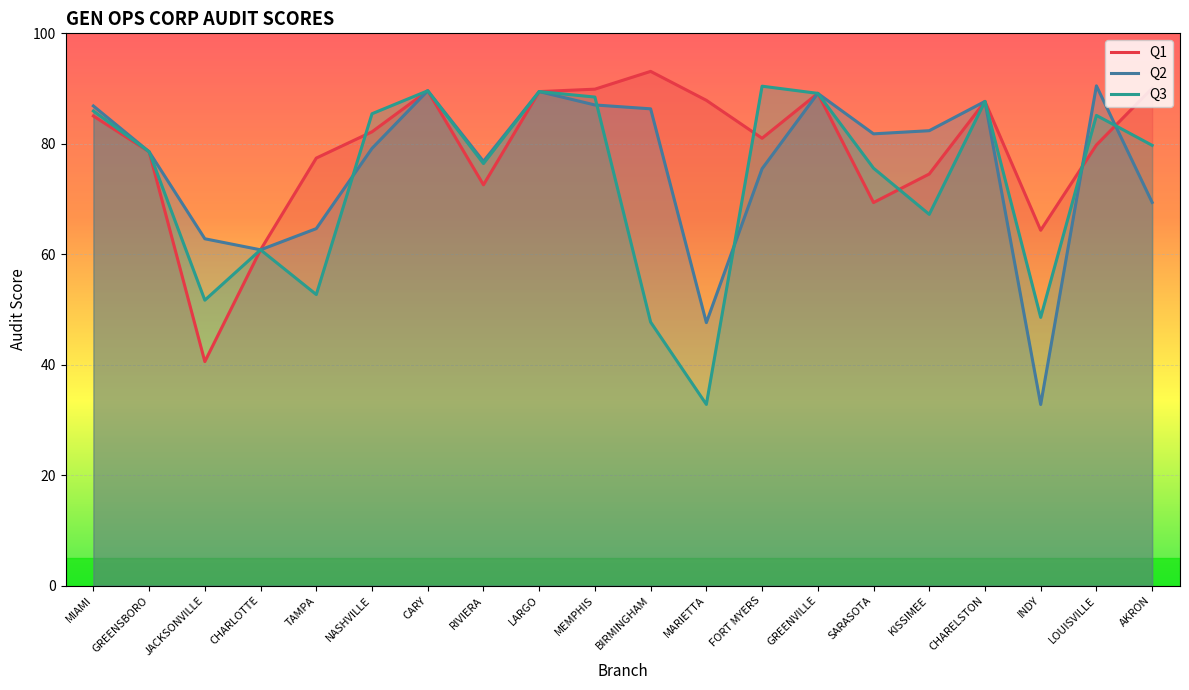

What is the difference between the Q2 values at RIVIERA and INDY?

44.0